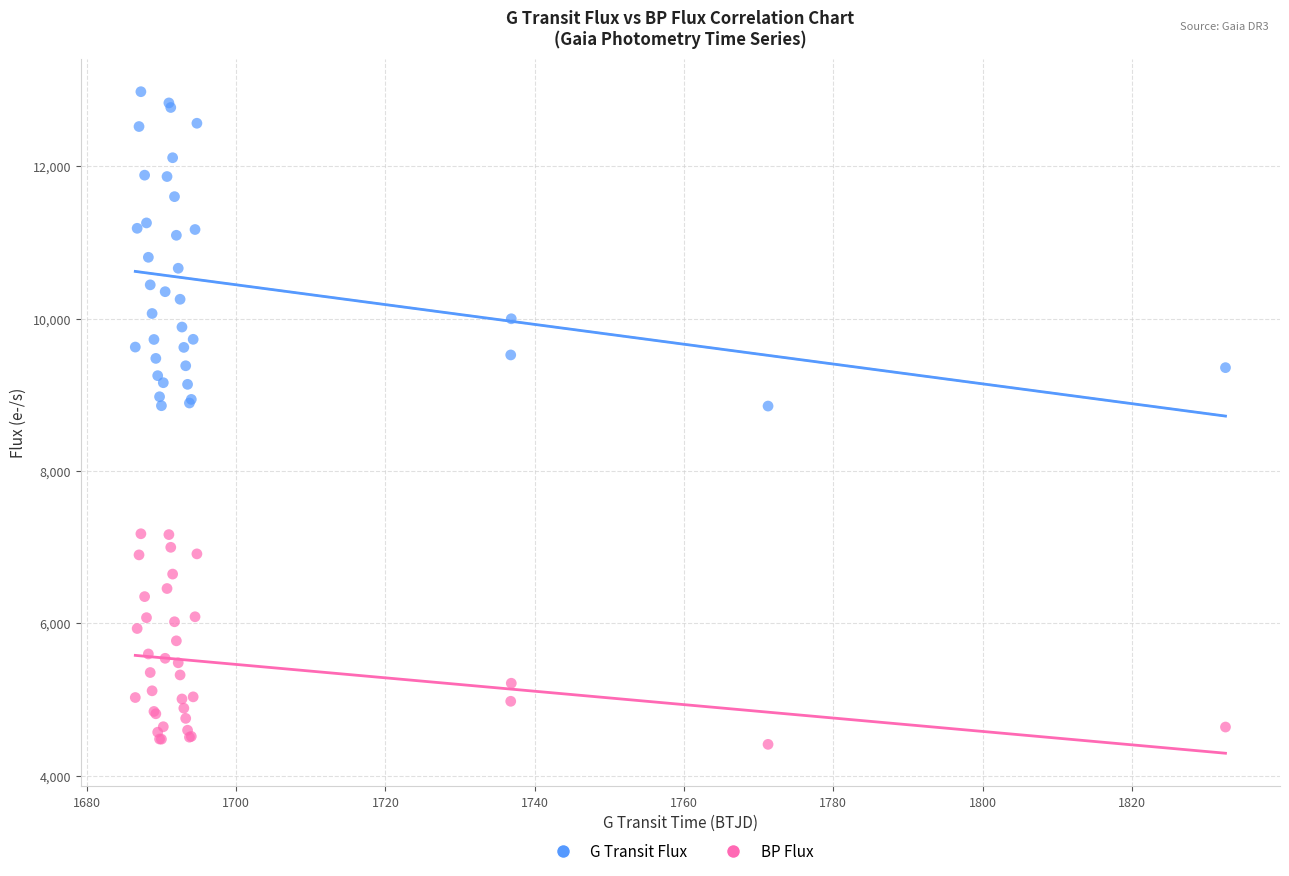

Which series has the widest spread of Y values?

G Transit Flux